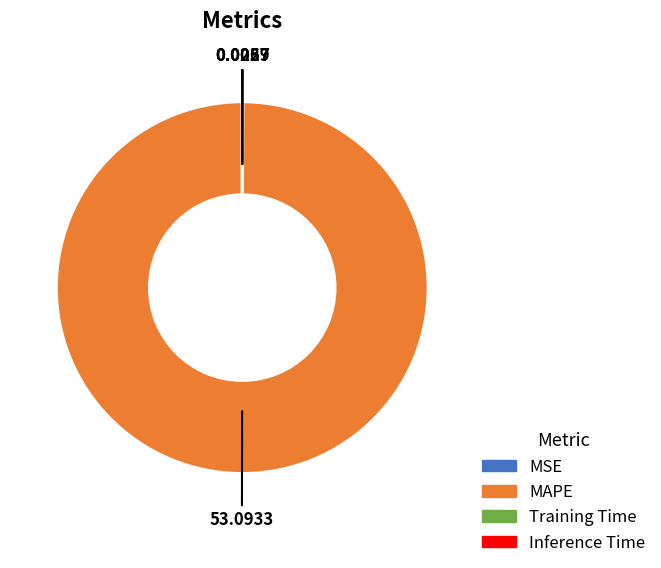

Which slice is the largest?

MAPE